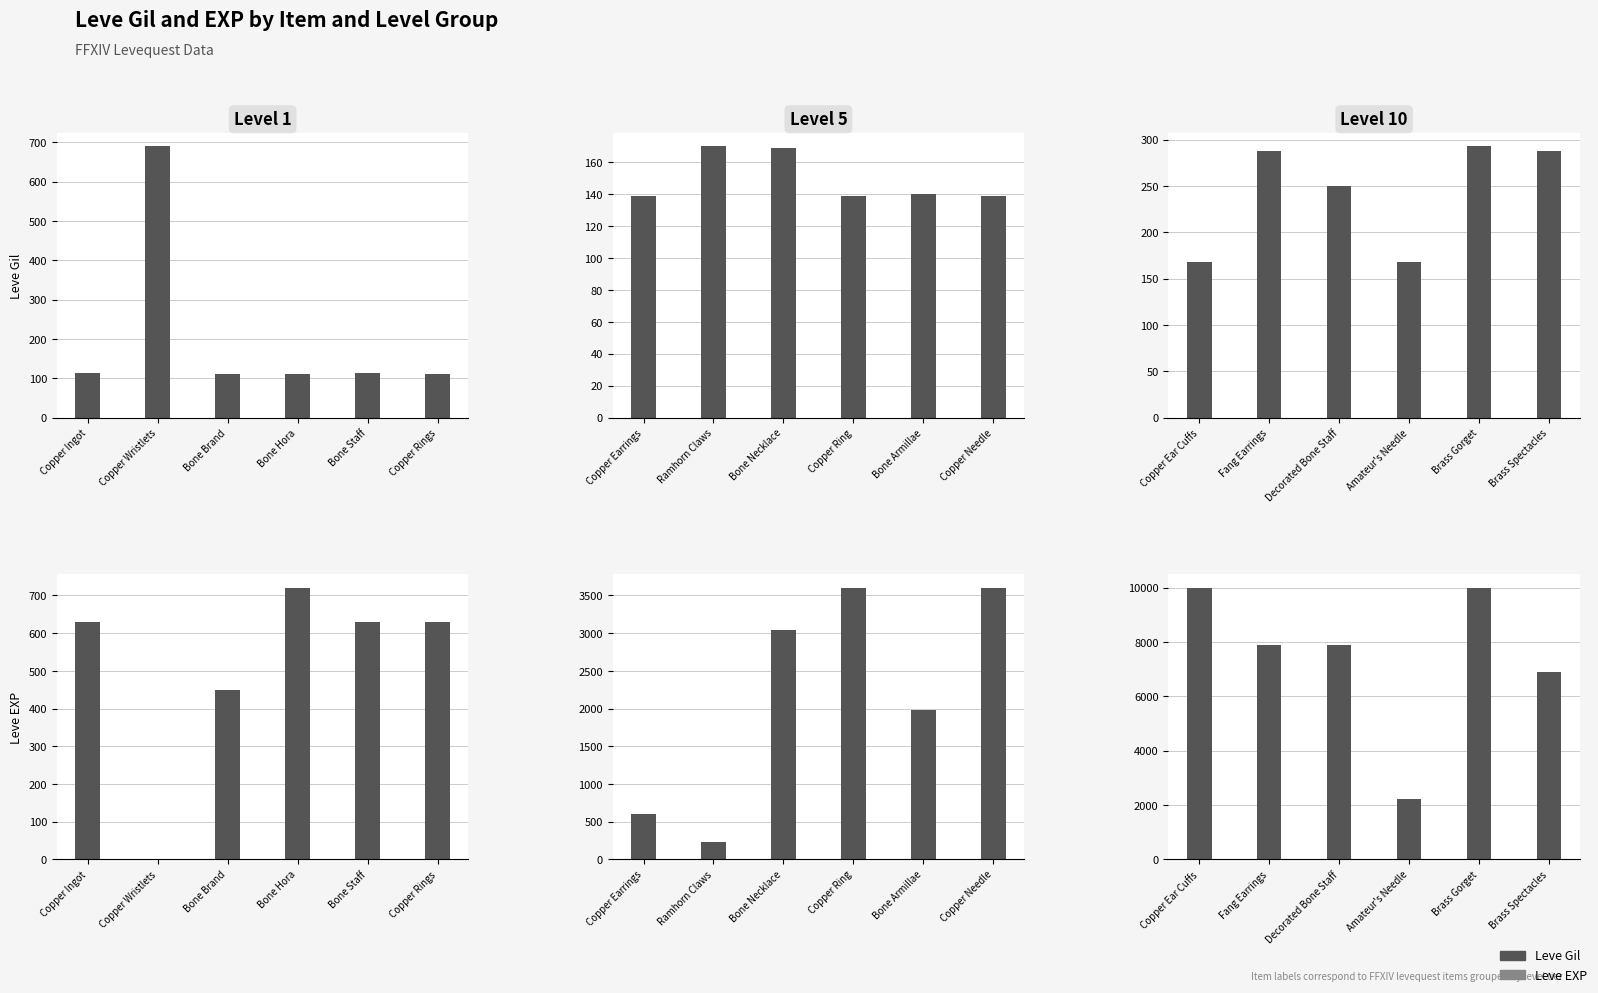

What is the label of the 4th bar from the right?

Decorated Bone Staff